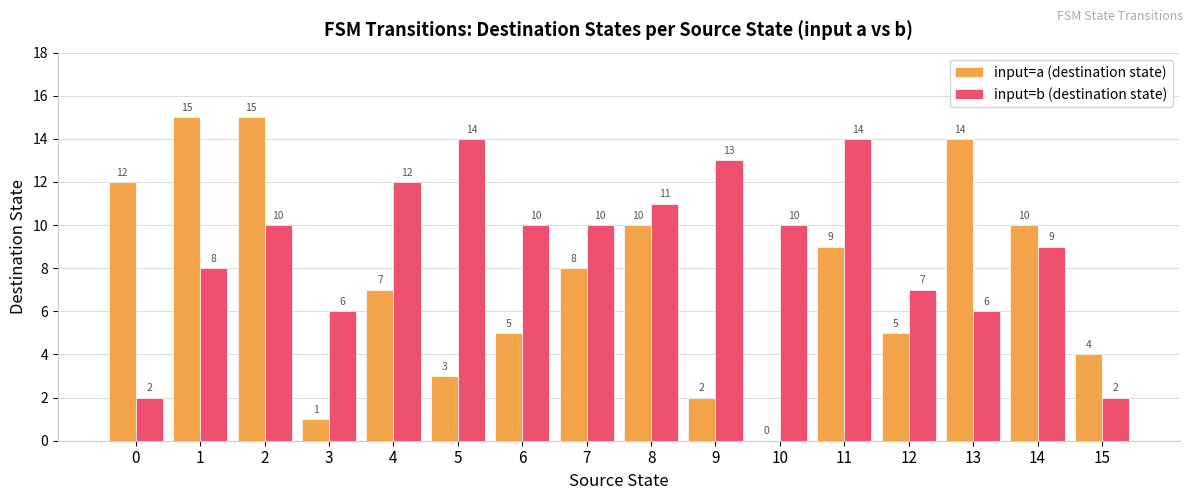

Reading left to right, transcribe all the data shown in this chart.

input=a (destination state): 12	15	15	1	7	3	5	8	10	2	0	9	5	14	10	4
input=b (destination state): 2	8	10	6	12	14	10	10	11	13	10	14	7	6	9	2